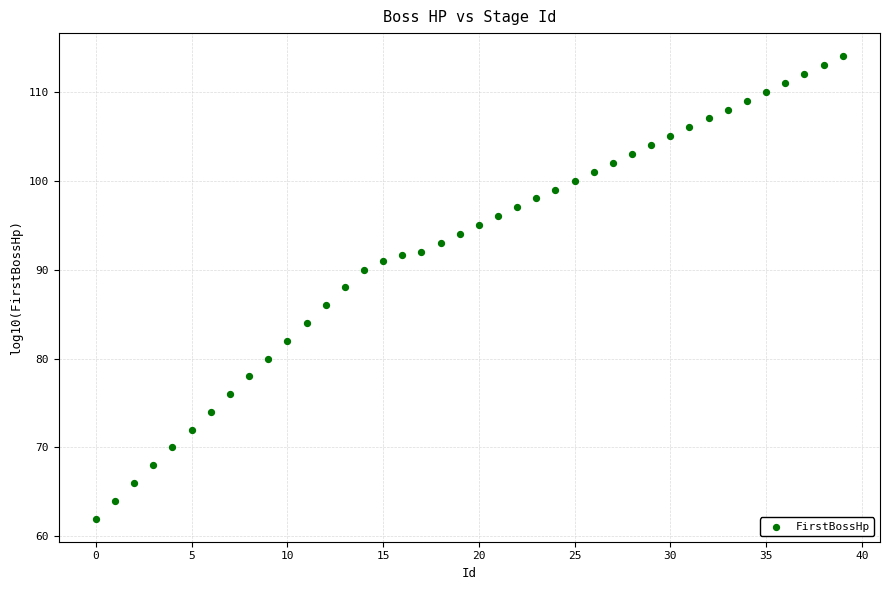

What is the range of Y values (max minus min)?

52.0